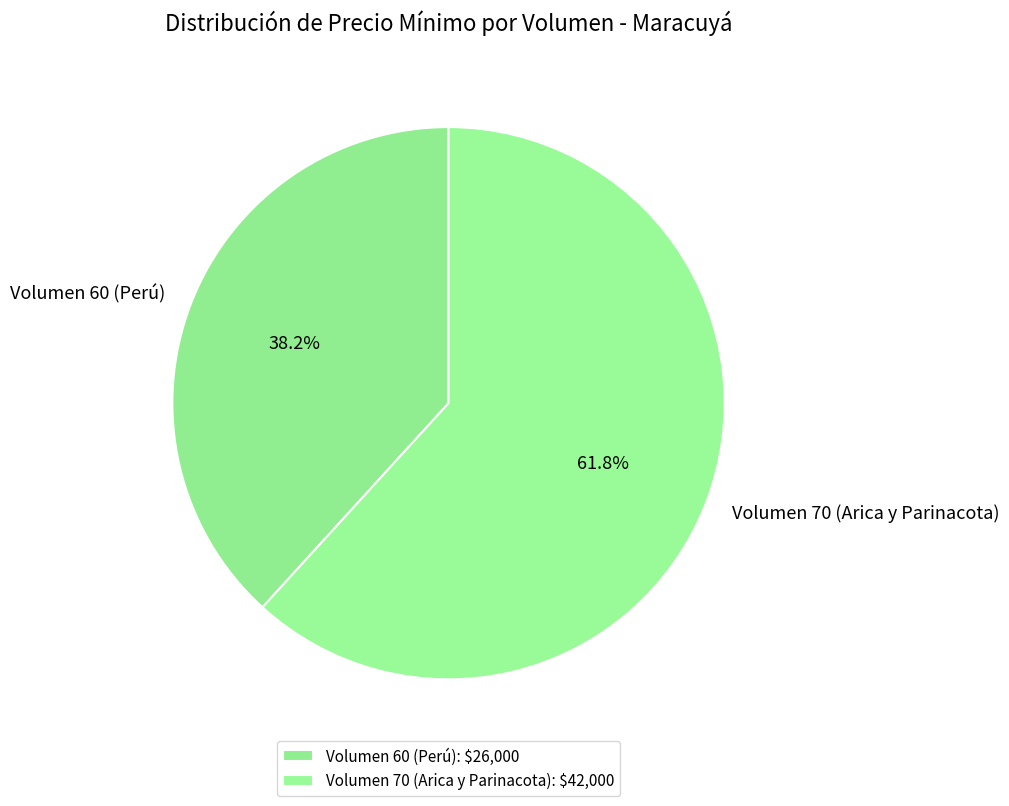

What is the largest slice in the pie chart?

Volumen 70 (Arica y Parinacota)